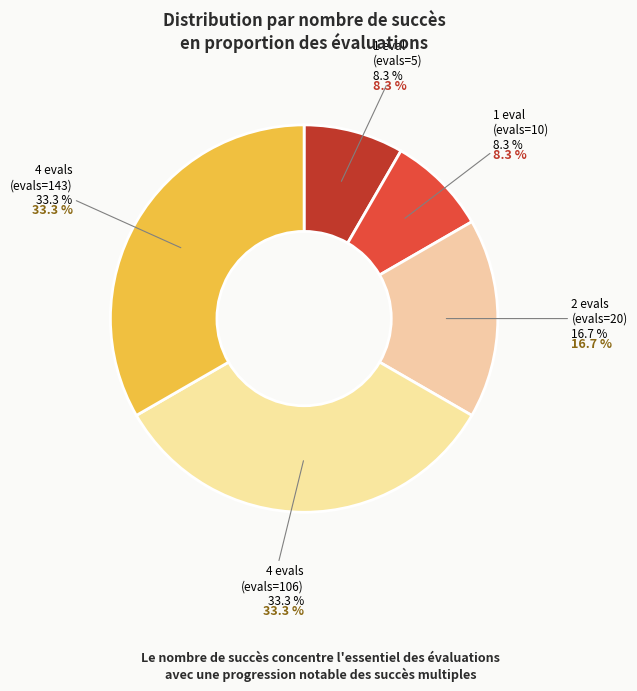

Which has a higher value, success num=4 (evals=143) or success num=1 (evals=5)?

success num=4 (evals=143)